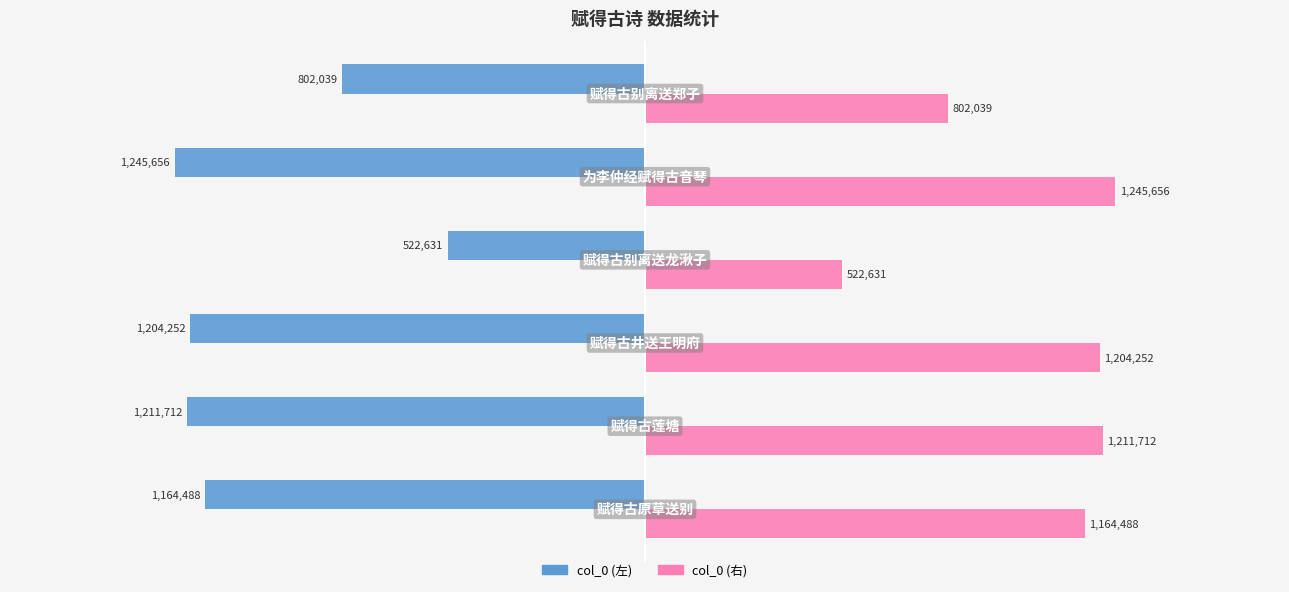

What are all the series names shown in the legend?

col_0 (左), col_0 (右)